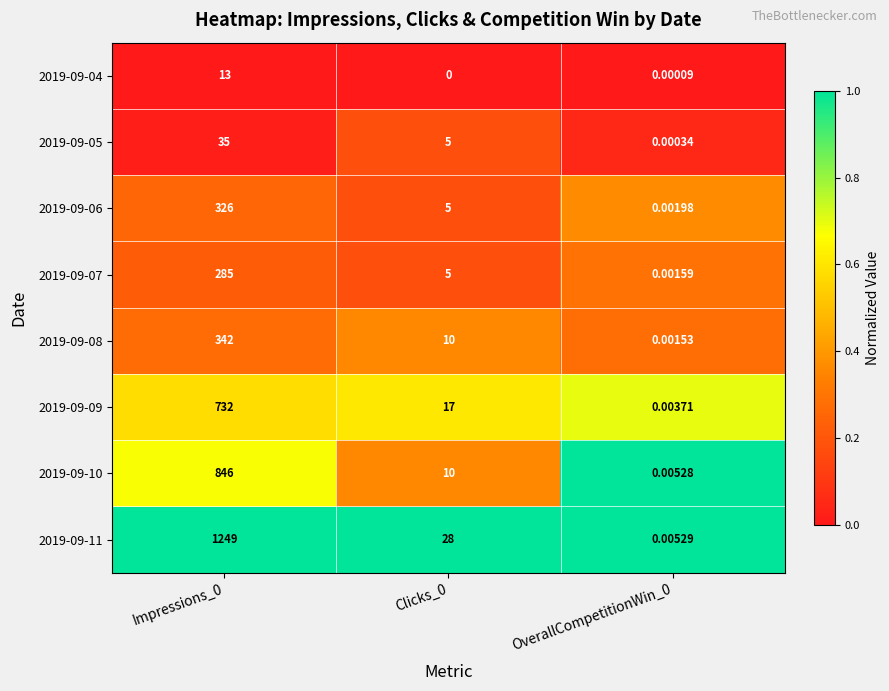

Is the value of 2019-09-07 at OverallCompetitionWin_0 greater than the value of 2019-09-09 at OverallCompetitionWin_0?

No